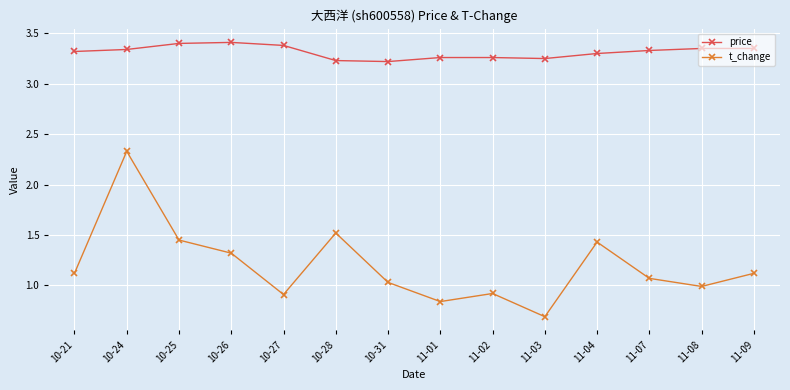

Between 10-28 and 10-31, which series saw the biggest shift?

t_change